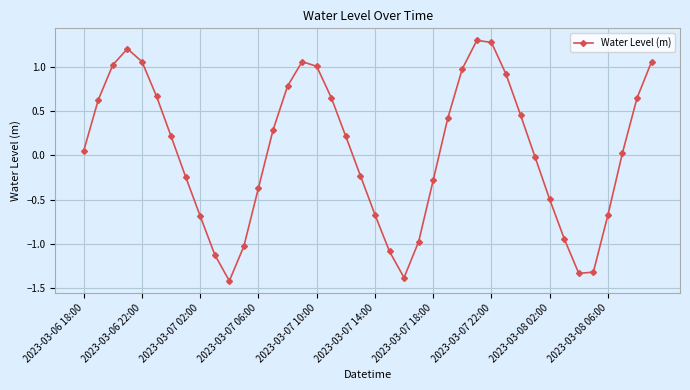

How many interior local valleys (lower than both neighbors) does the data have?

3